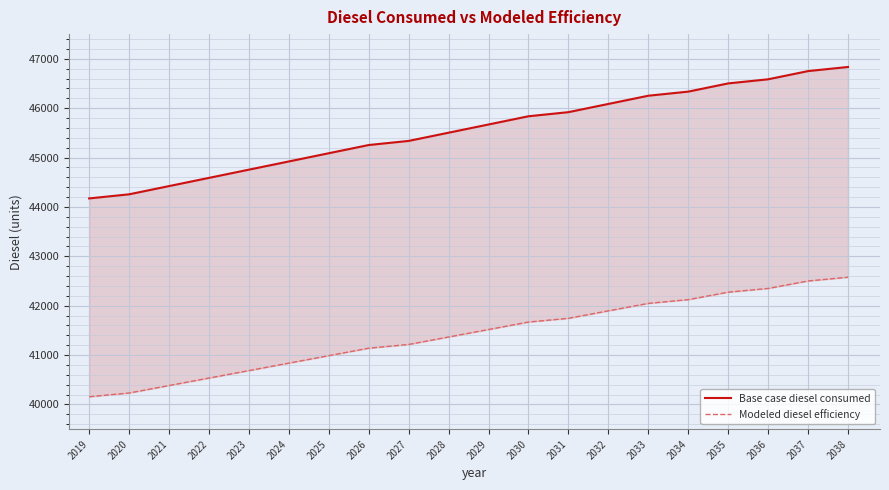

True or false: Modeled diesel efficiency and Base case diesel consumed cross at least once.

False